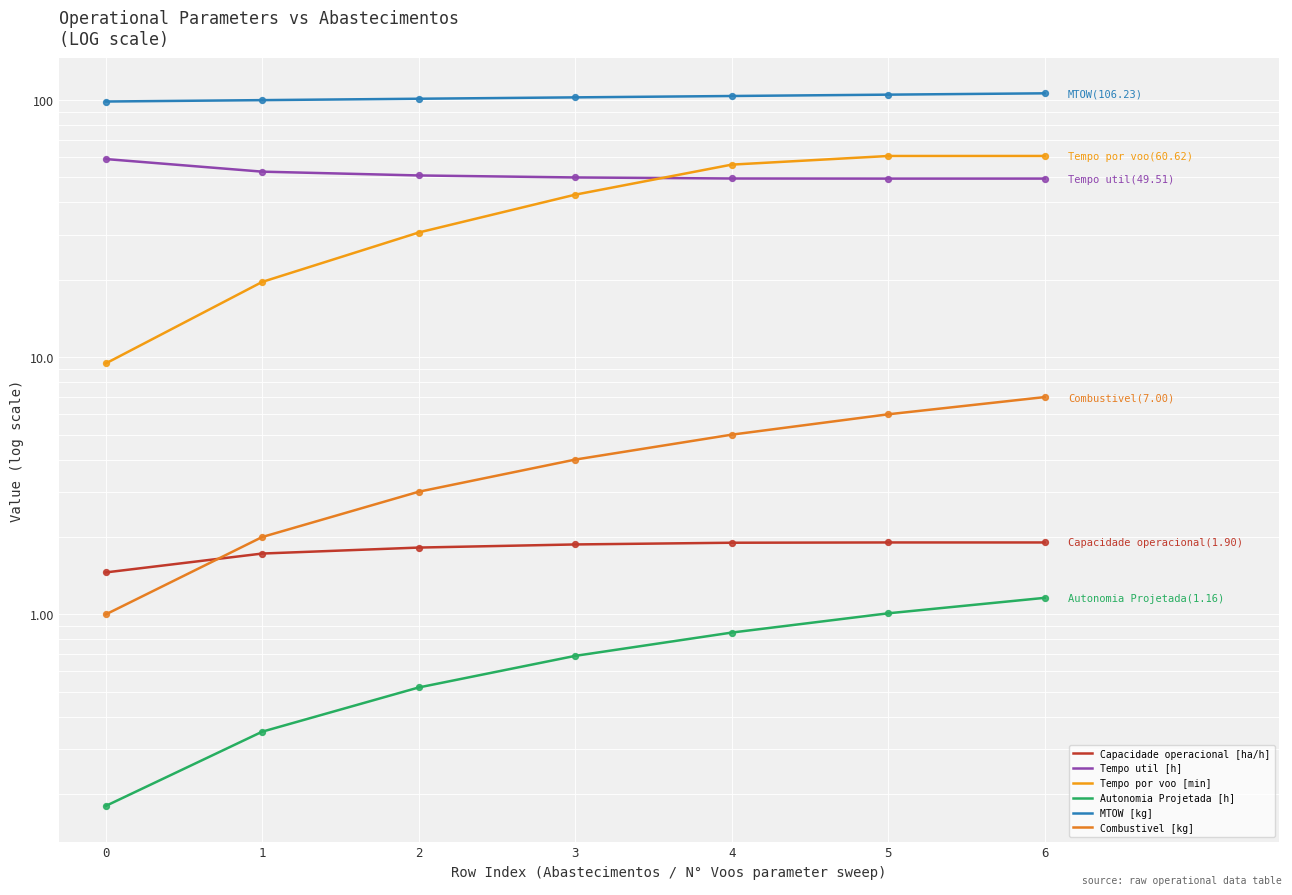

Is the value of Combustivel [kg] at 3 greater than the value of Capacidade operacional [ha/h] at 1?

Yes